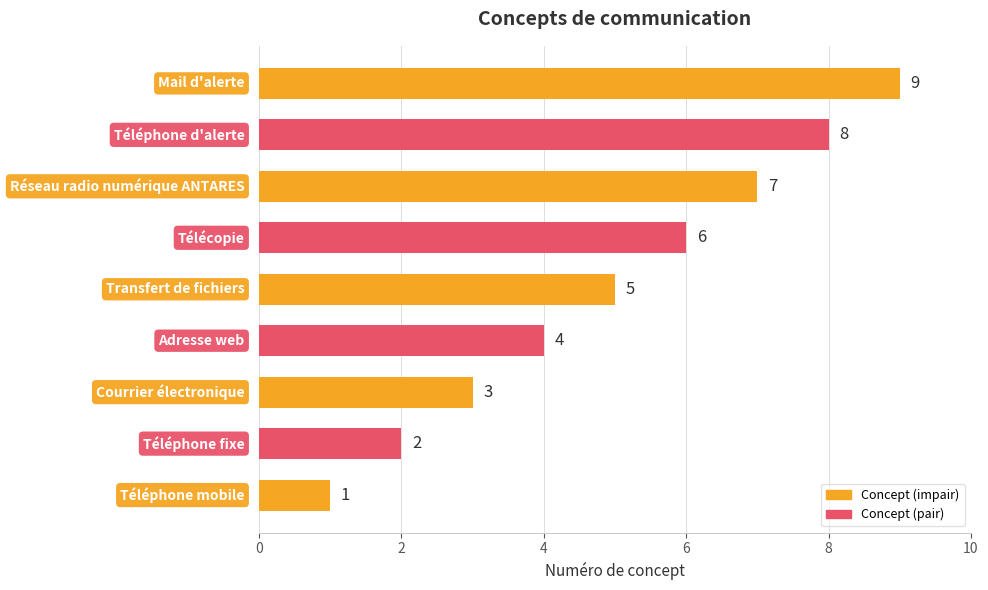

What is the greatest value displayed?

9